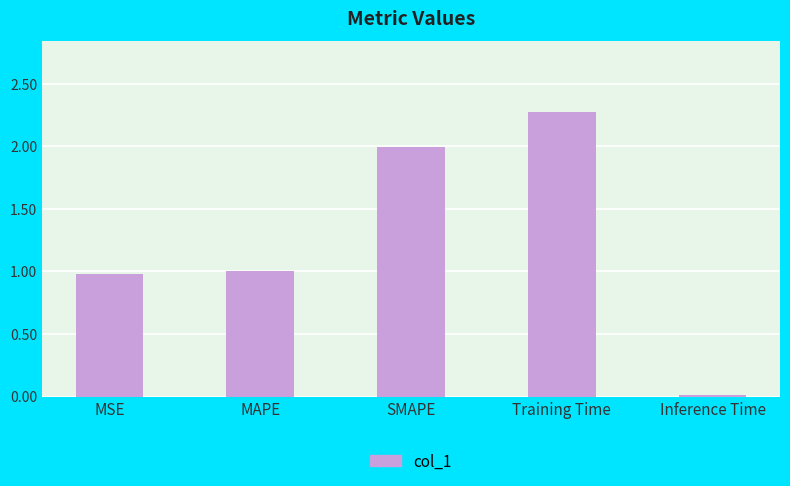

What position from the left is MSE?

1